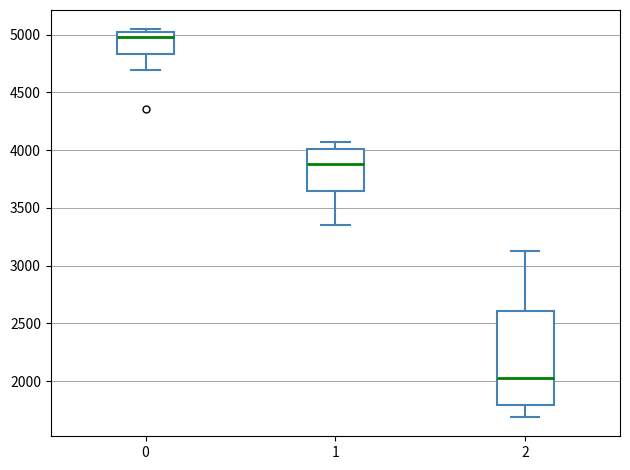

Comparing the boxes themselves (not the whiskers), which one is the tallest?

2